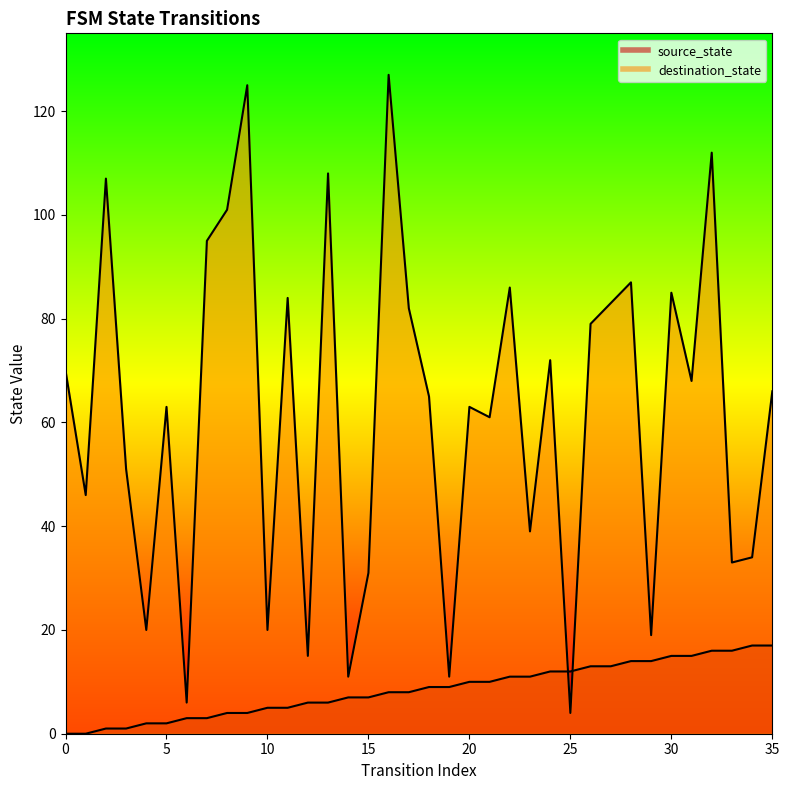

What is the value of the destination_state point at the 35th from the left?

34